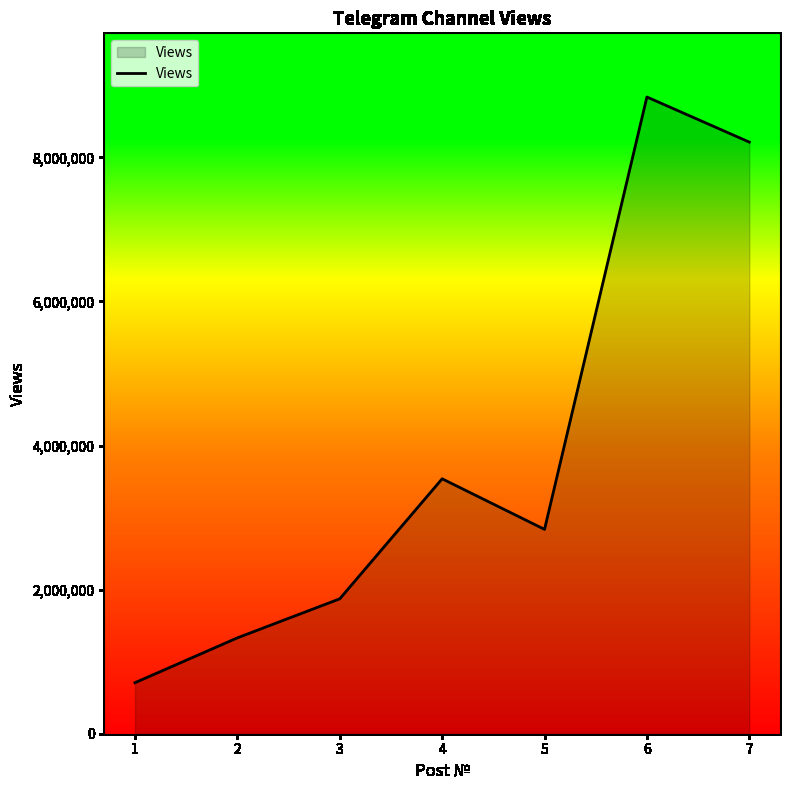

What is the sum of the values at 6 and 1?

9545325